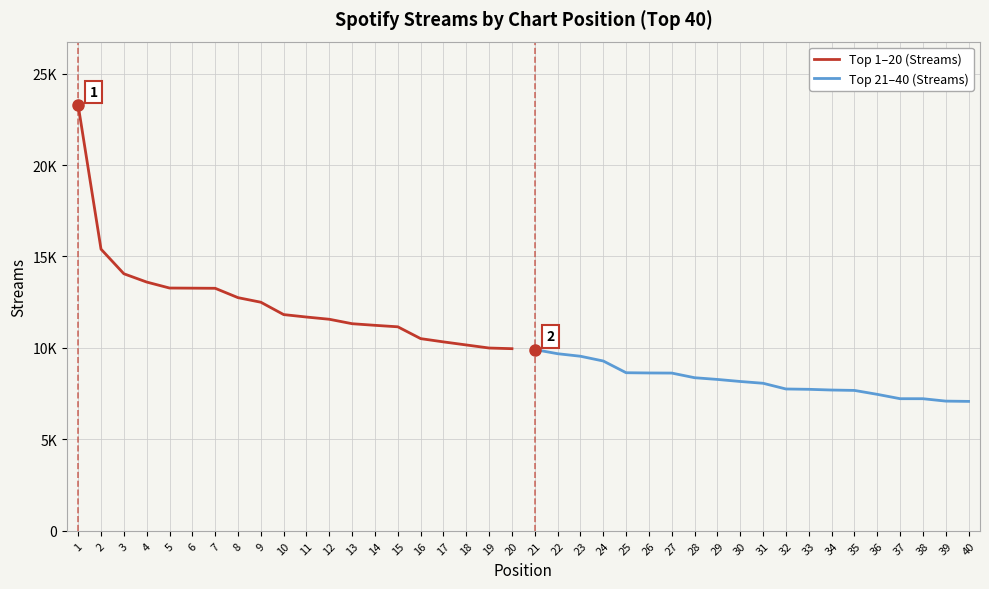

Where is Top 1–20 (Streams) nearest to the value 16609?

2